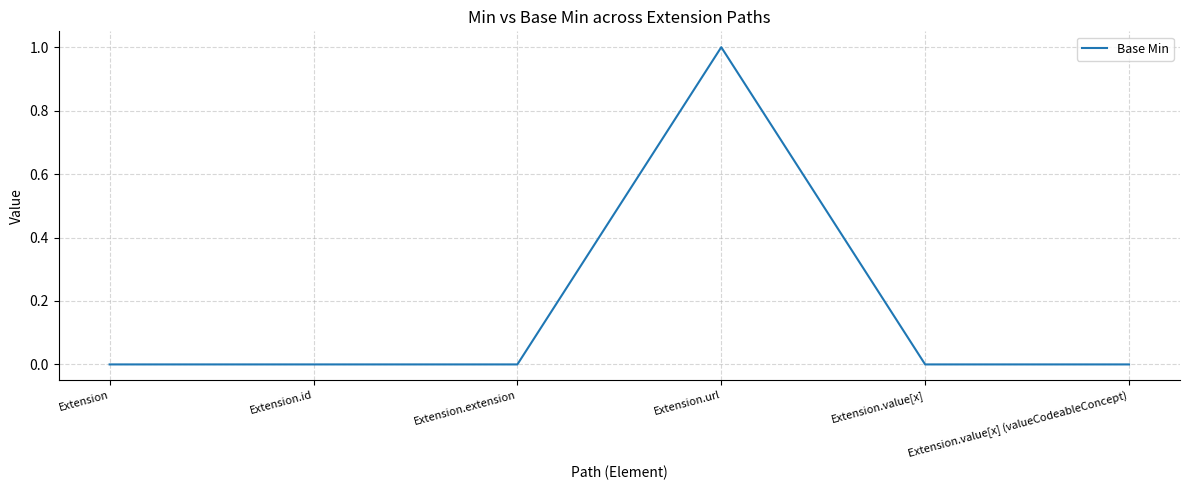

The value at Extension.url is 2. True or false?

False